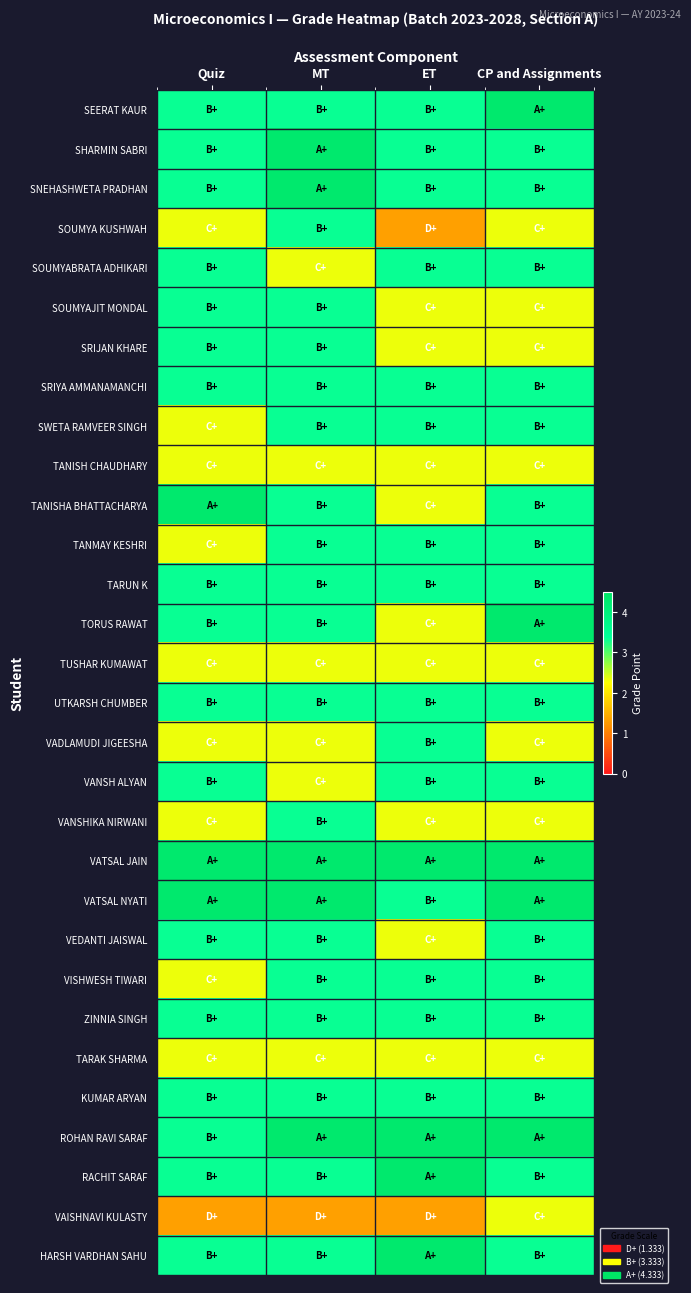

Rank the series at Quiz from lowest to highest value.

VAISHNAVI KULASTY, SOUMYA KUSHWAH, SWETA RAMVEER SINGH, TANISH CHAUDHARY, TANMAY KESHRI, TUSHAR KUMAWAT, VADLAMUDI JIGEESHA, VANSHIKA NIRWANI, VISHWESH TIWARI, TARAK SHARMA, SEERAT KAUR, SHARMIN SABRI, SNEHASHWETA PRADHAN, SOUMYABRATA ADHIKARI, SOUMYAJIT MONDAL, SRIJAN KHARE, SRIYA AMMANAMANCHI, TARUN K, TORUS RAWAT, UTKARSH CHUMBER, VANSH ALYAN, VEDANTI JAISWAL, ZINNIA SINGH, KUMAR ARYAN, ROHAN RAVI SARAF, RACHIT SARAF, HARSH VARDHAN SAHU, TANISHA BHATTACHARYA, VATSAL JAIN, VATSAL NYATI